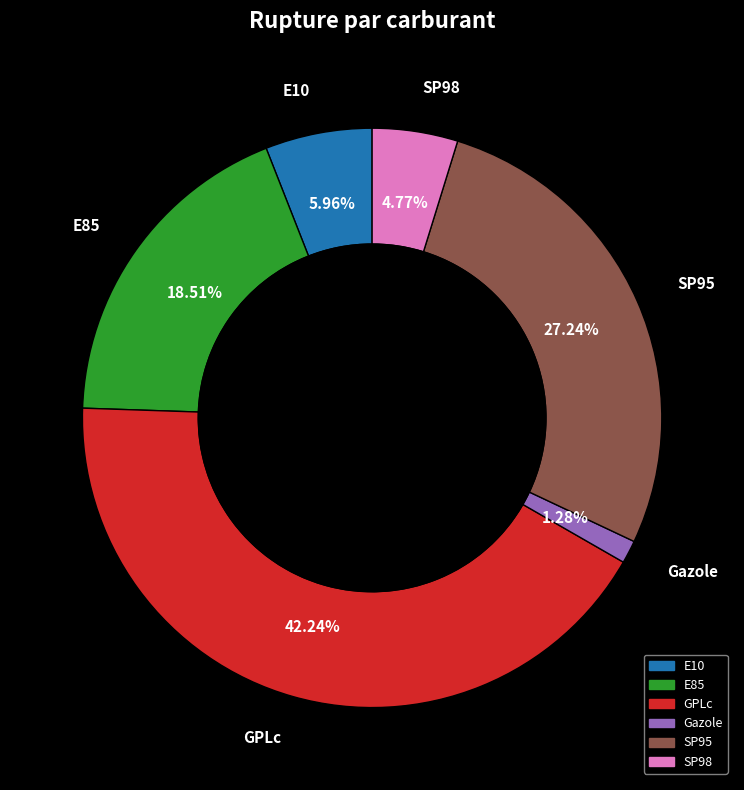

How many segments does this pie chart have?

6